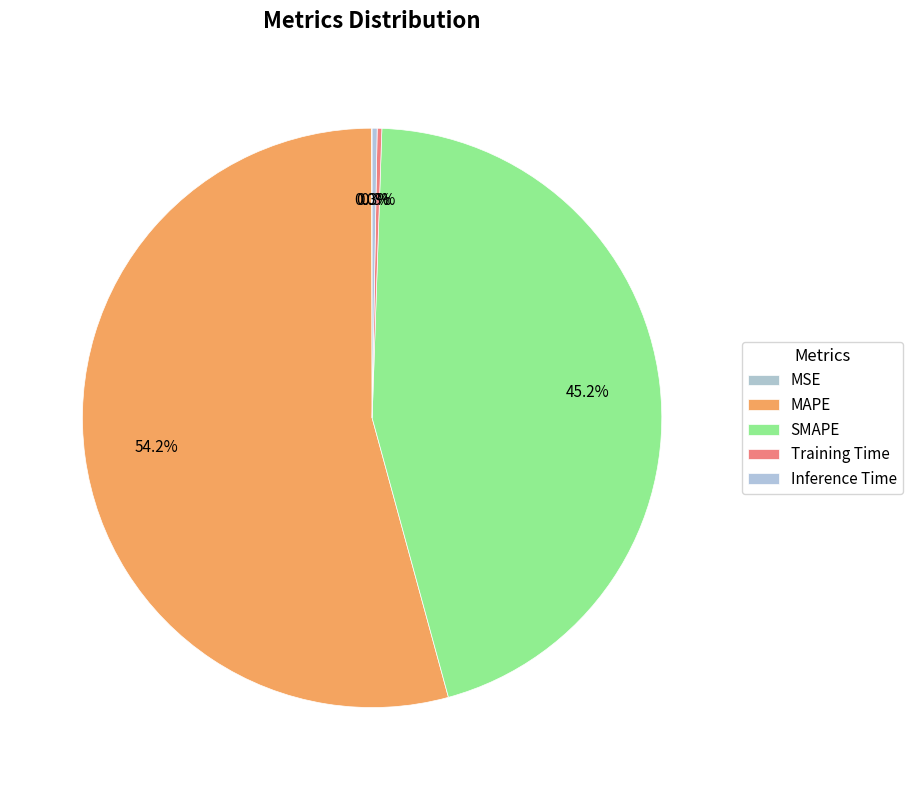

What is the change in value from MSE to Inference Time?

+0.2